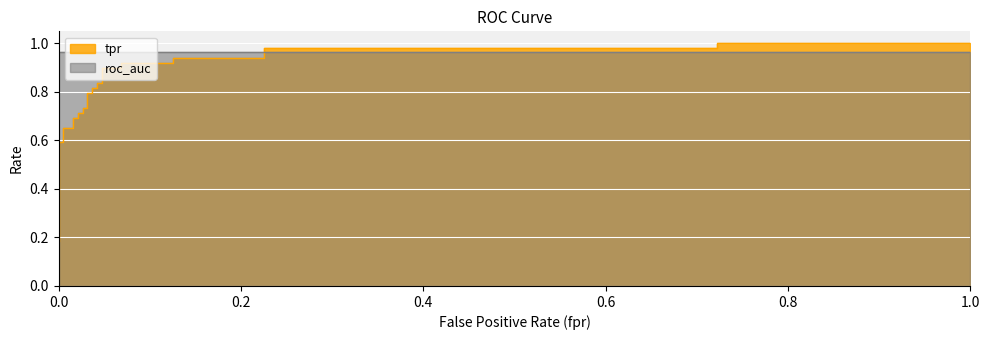

True or false: tpr and fpr intersect in this chart.

False